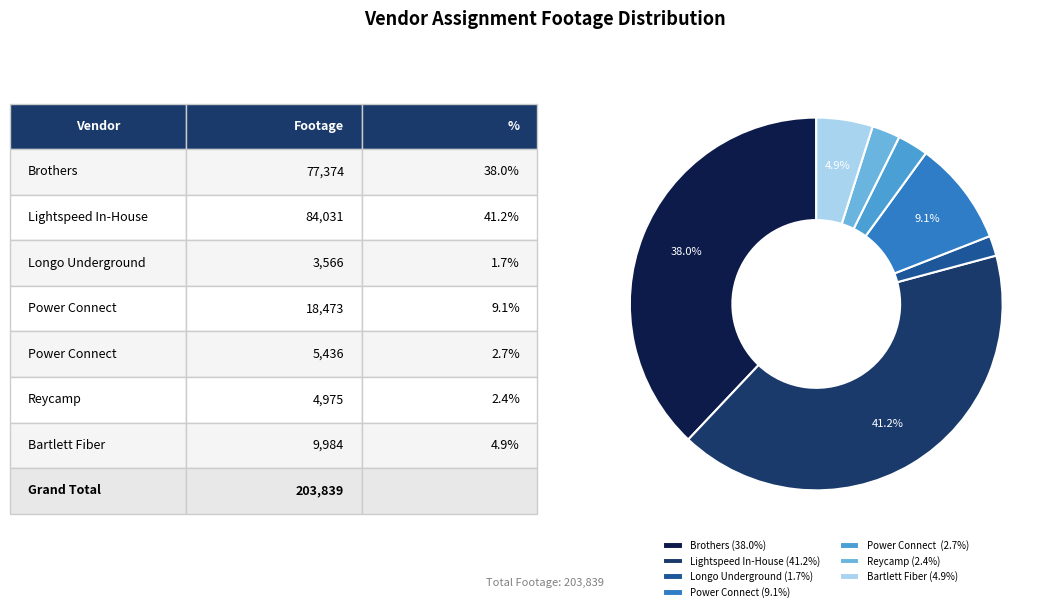

How many slices are in this pie chart?

7